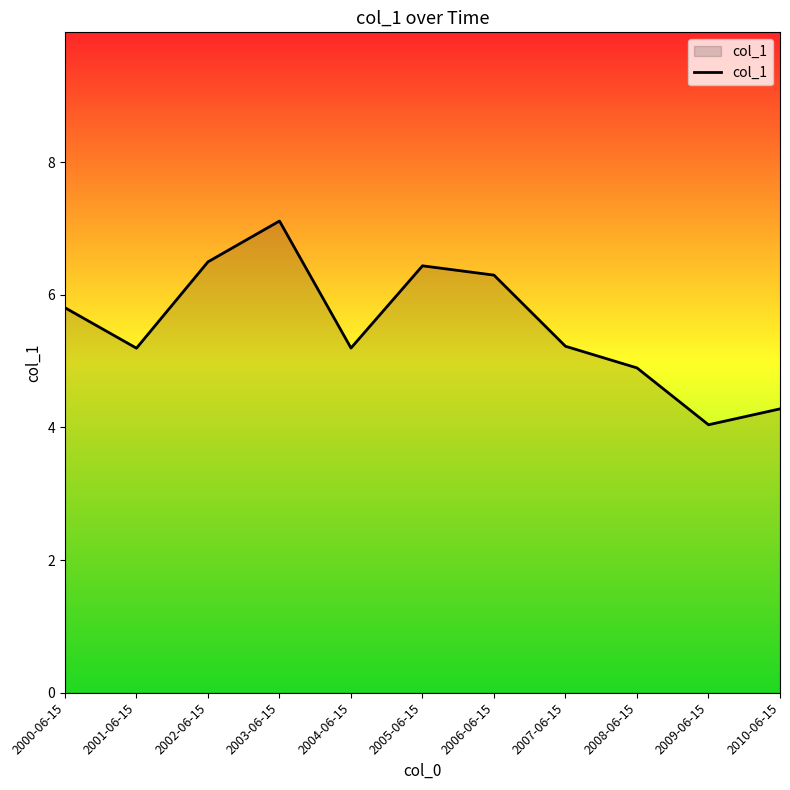

Reading left to right, what are all the values shown in this chart?

5.8	5.2	6.5	7.1	5.2	6.4	6.3	5.2	4.9	4.0	4.3